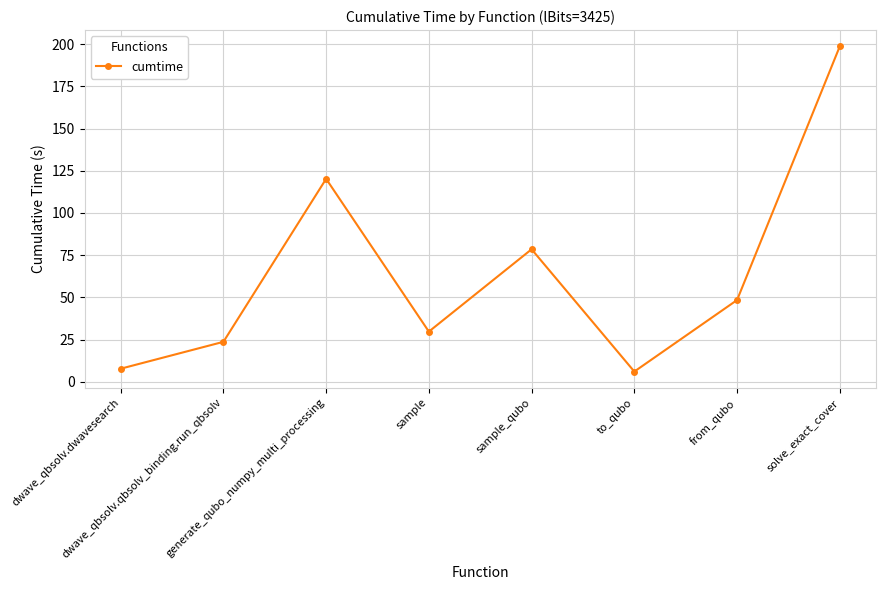

What is the greatest value displayed?

198.7